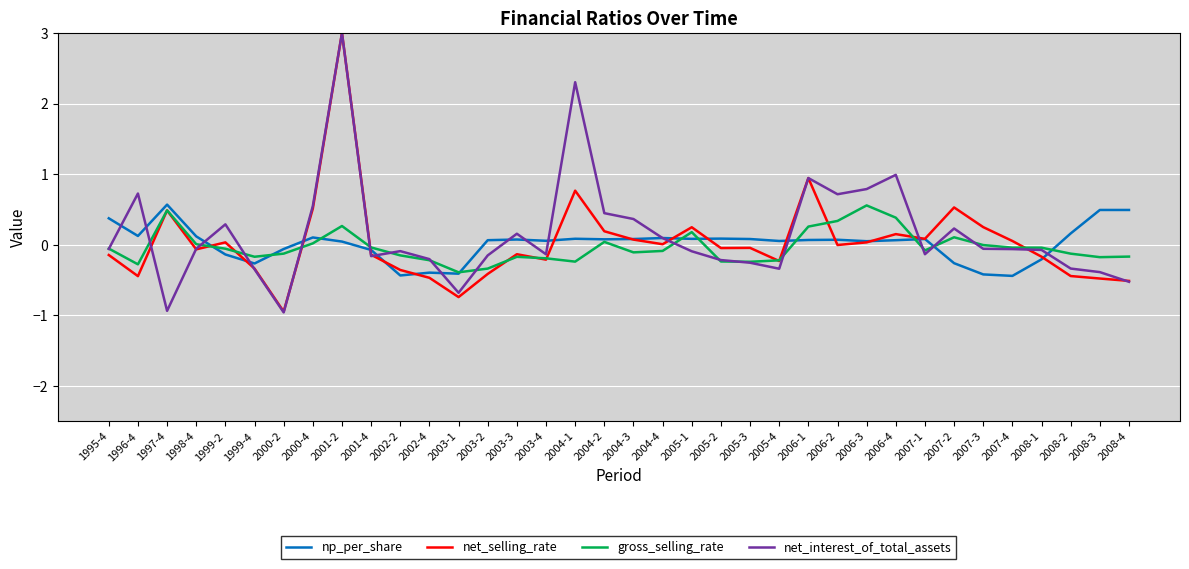

In np_per_share, how many points are higher than both neighbors (excluding endpoints)?

10